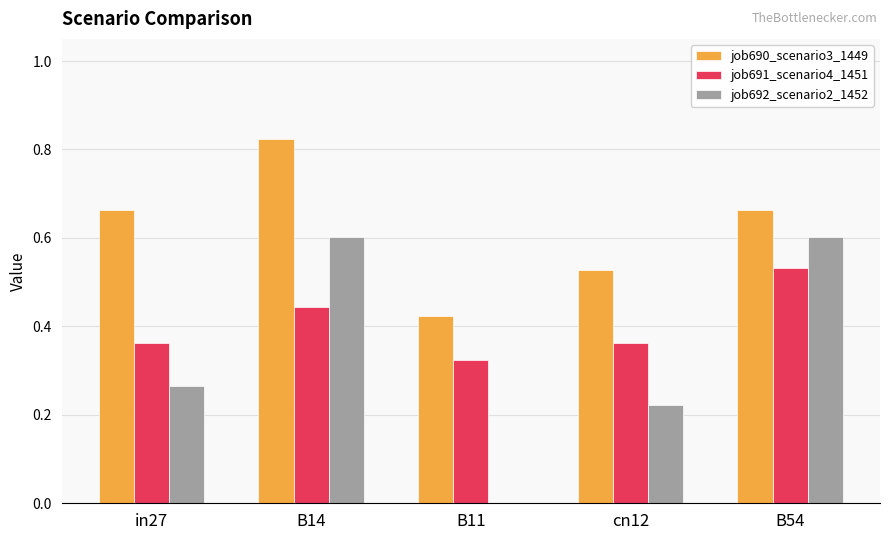

Which category has the highest value in the job690_scenario3_1449 series?

B14